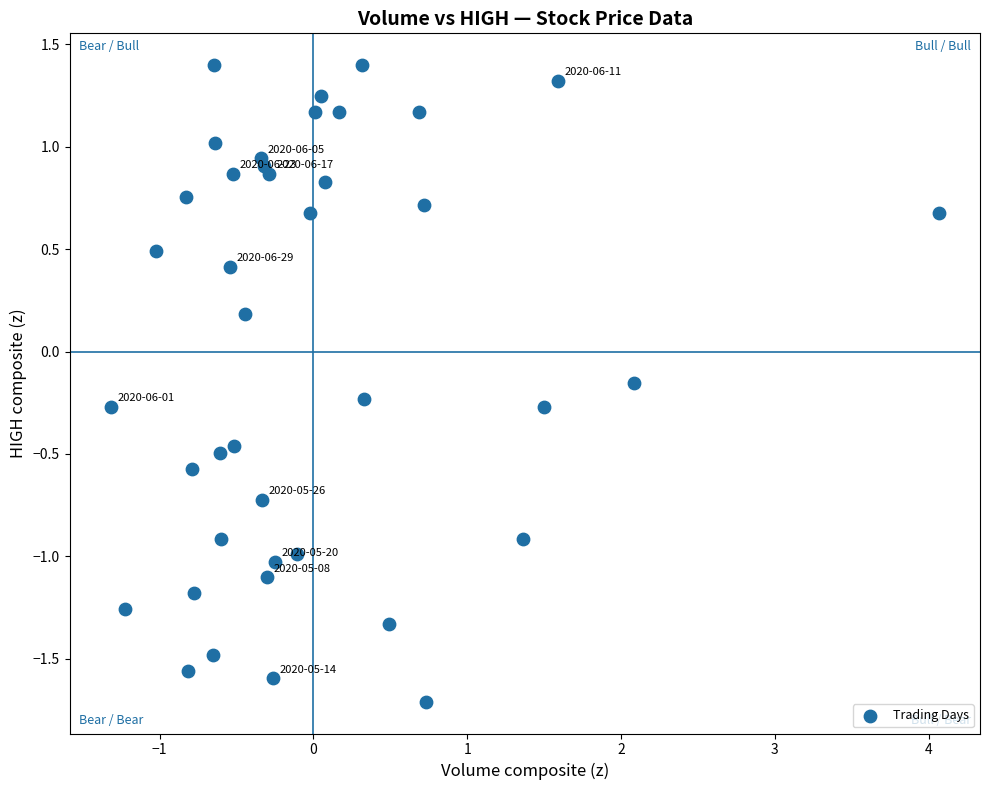

What is the range of X values (max minus min)?

5.4